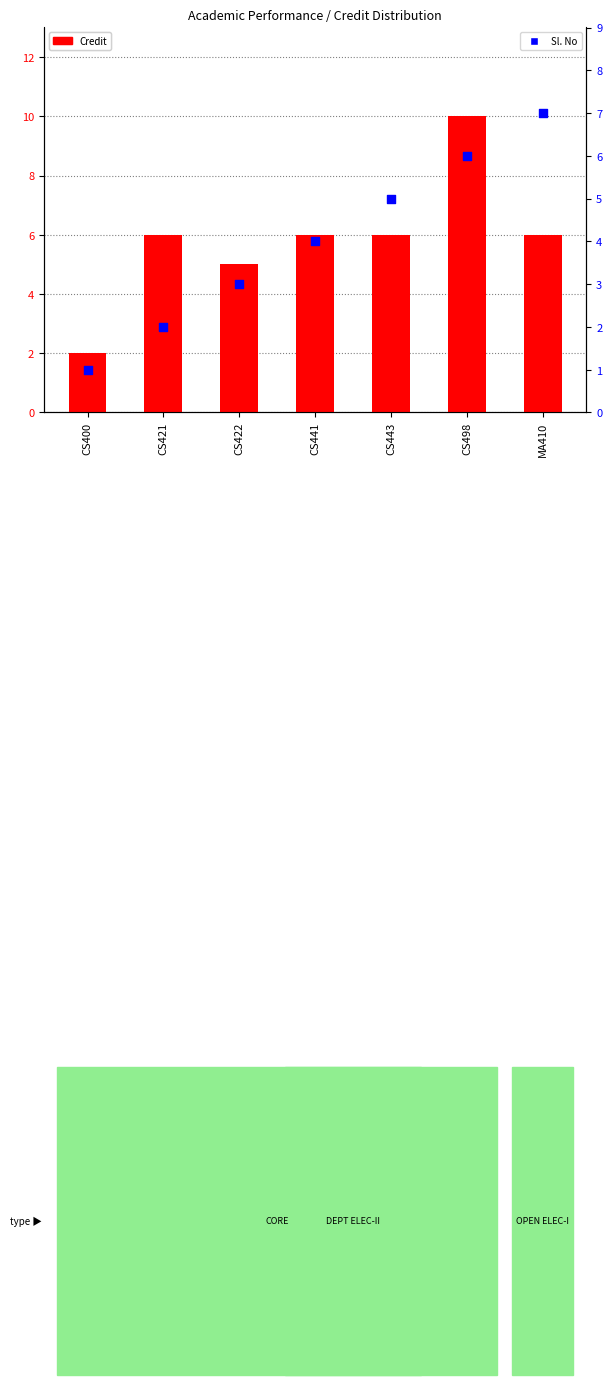

What is the total value across all series at CS421?

8